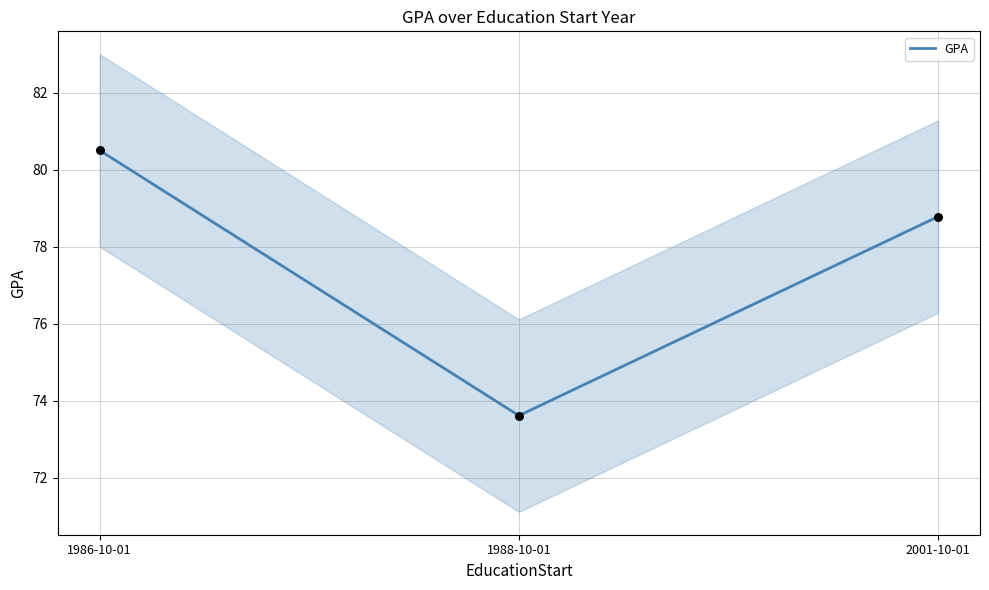

Approximately how many times larger is the value at 1988-10-01 compared to 1986-10-01?

0.9